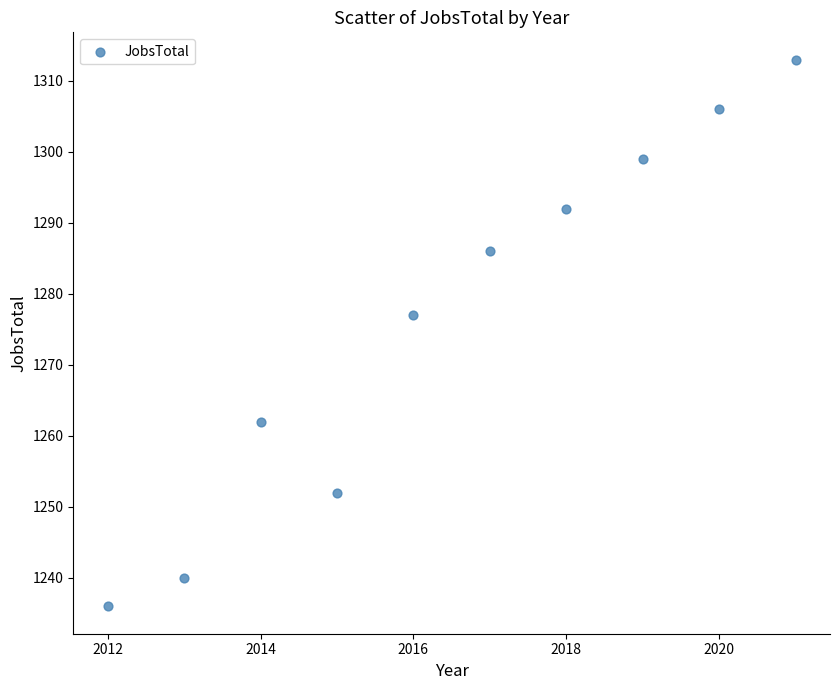

What Y value in the scatter plot is closest to 1274?

1277